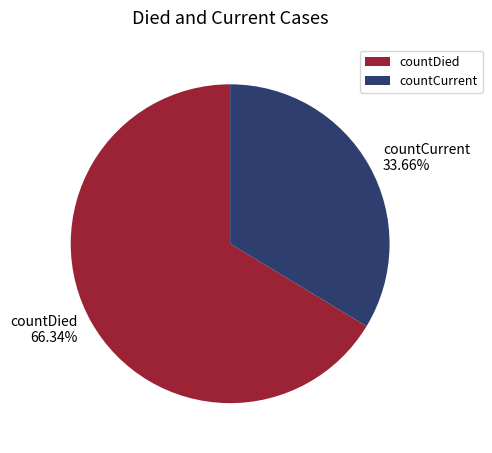

To the nearest percent, what is the combined percentage of countCurrent and countDied?

100%